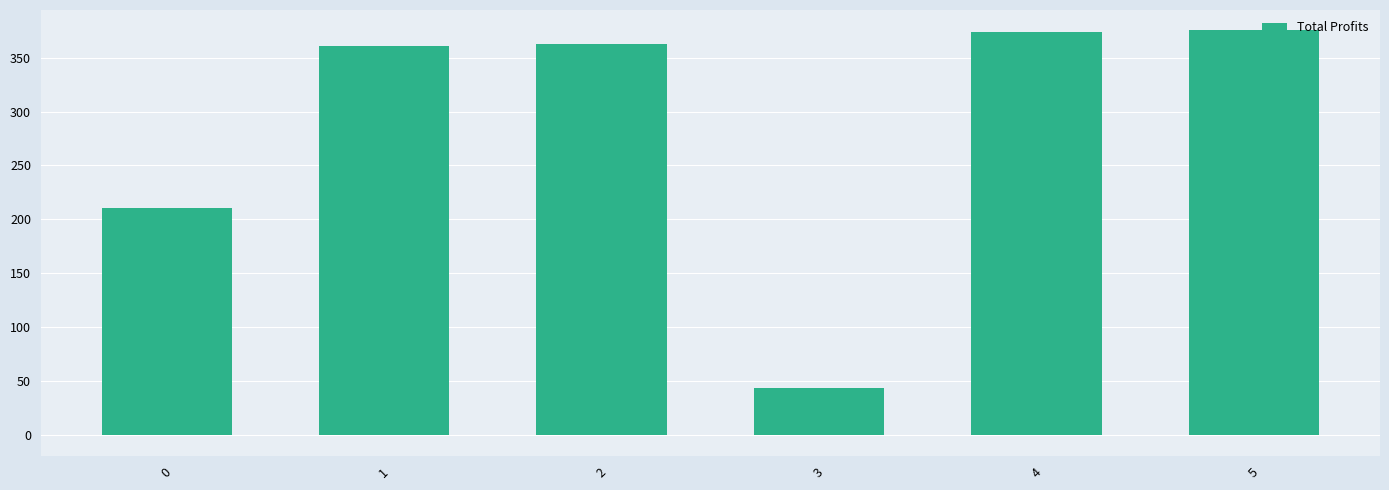

Which category has the lowest value across all series?

3